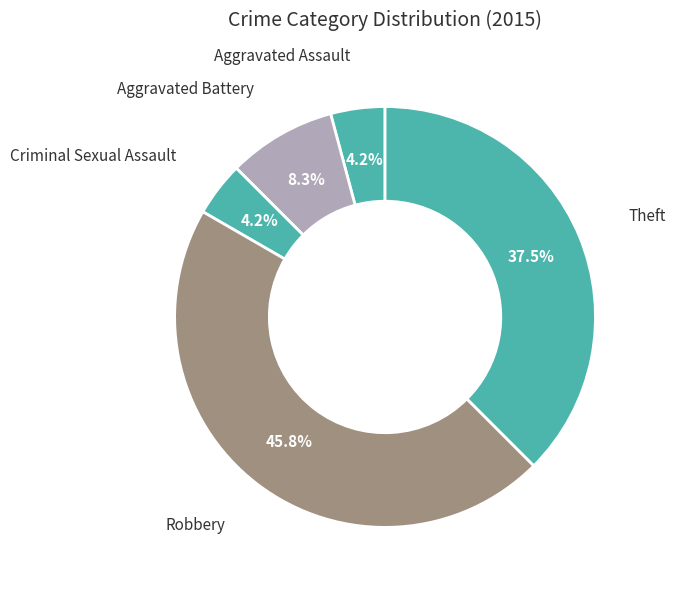

Count the number of slices in the pie.

5